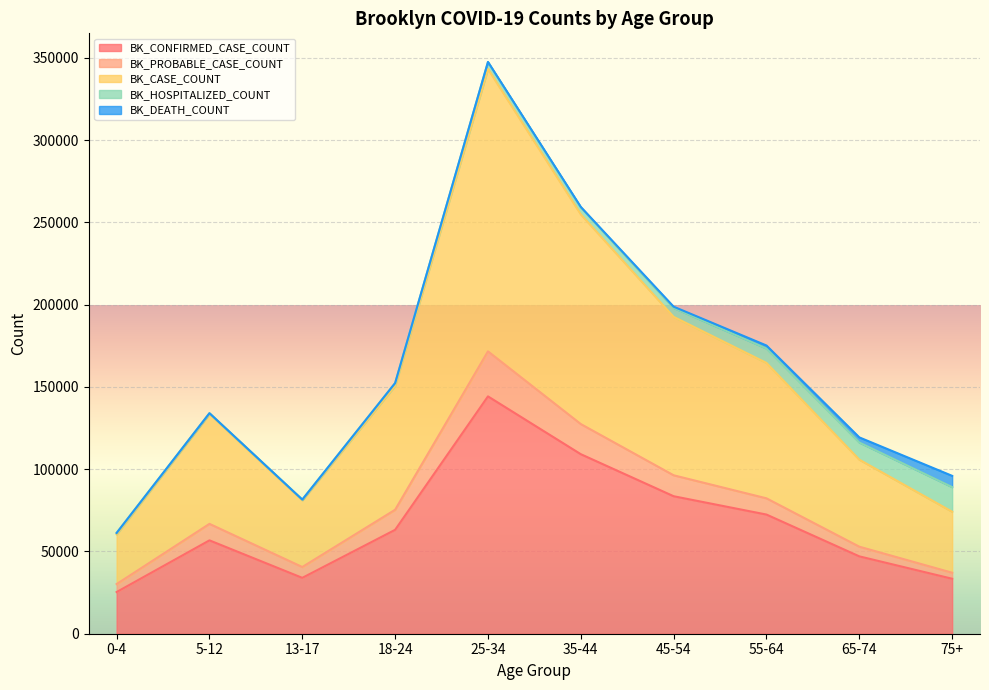

Read the BK_CASE_COUNT value at 25-34, to the nearest 50.

343300